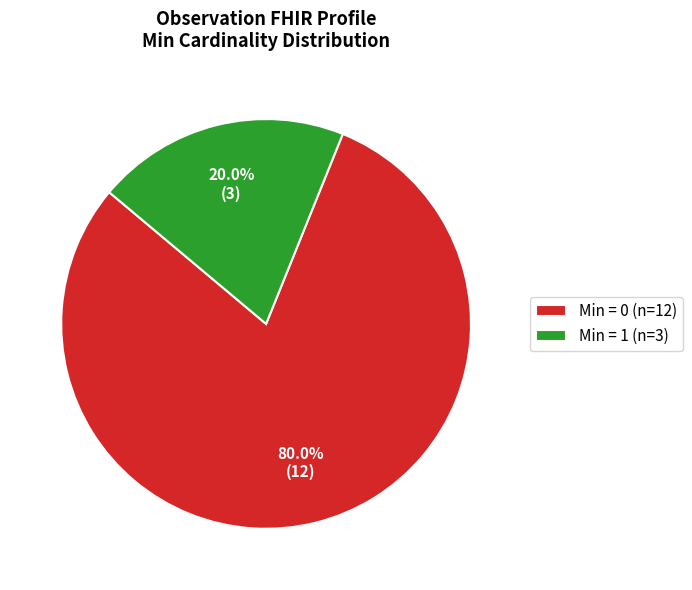

Does Min = 0 (n=12) account for over 50% of the chart?

Yes